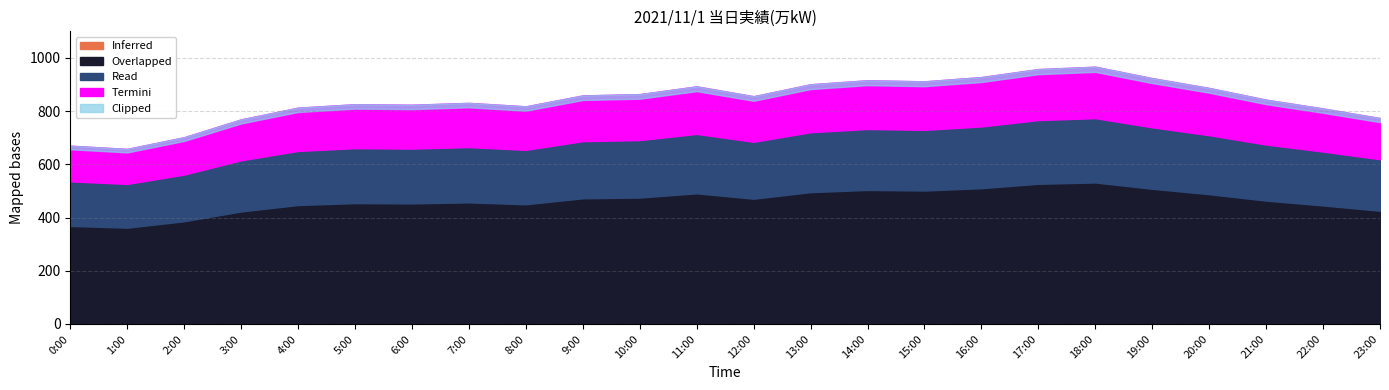

What is the value of the 22nd point from the left?

843